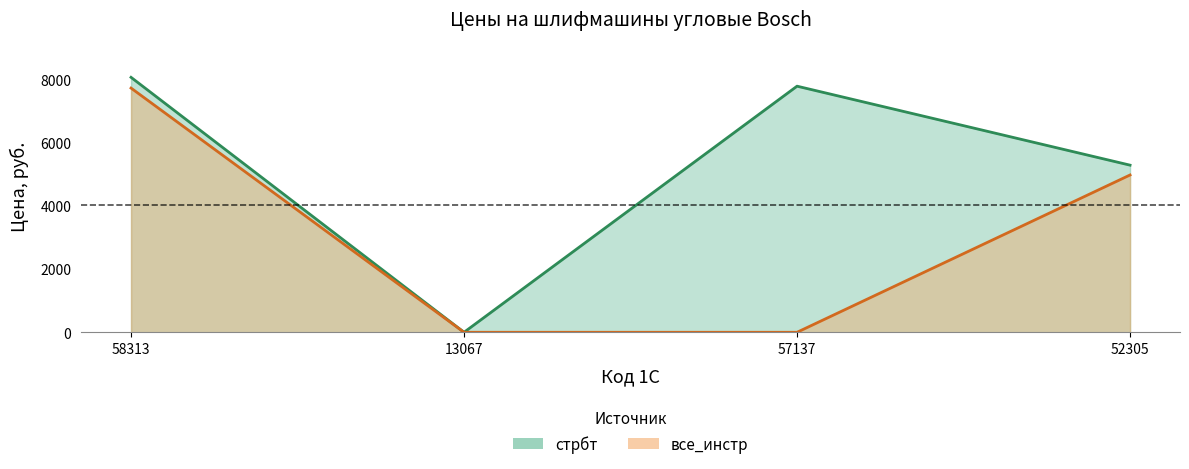

True or false: стрбт and все_инстр cross at least once.

False